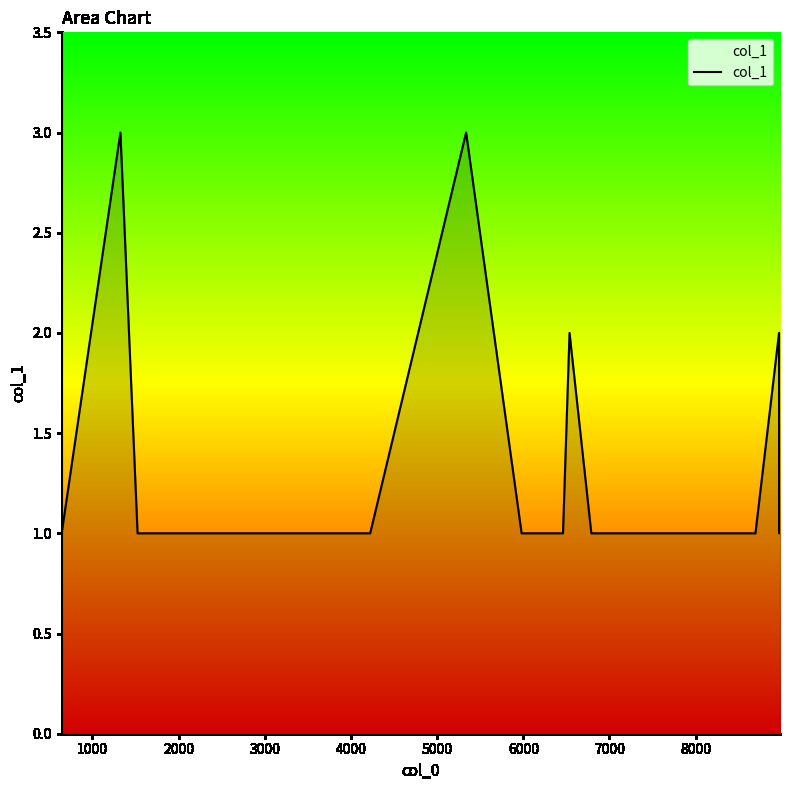

What is the maximum value shown in the chart?

3